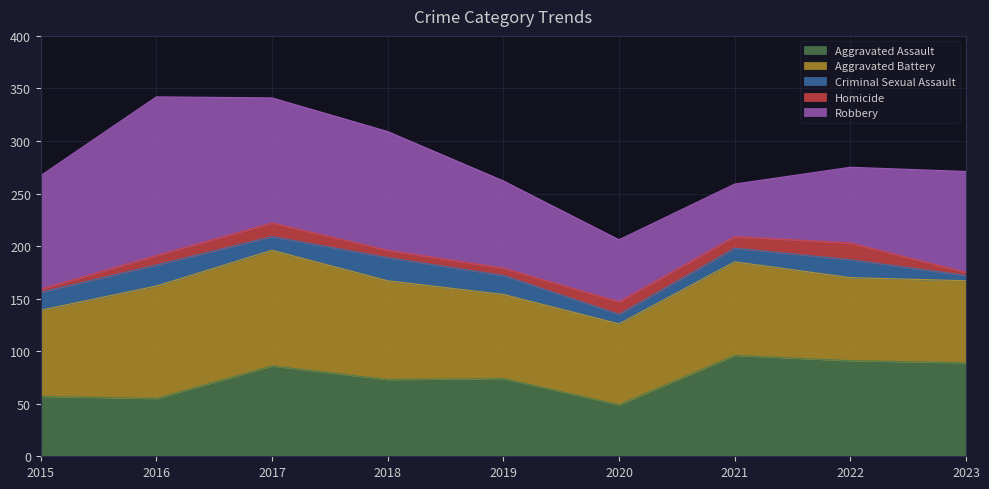

At which category does Criminal Sexual Assault reach its first local valley?

2017